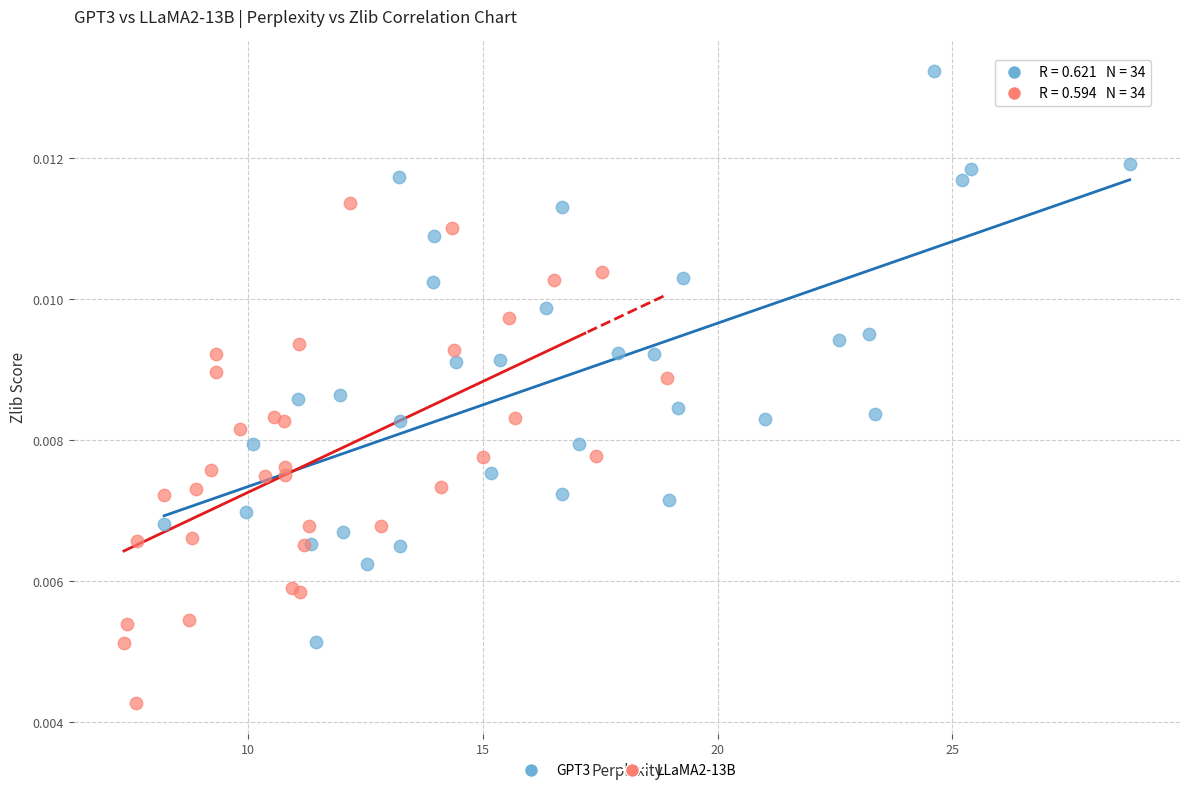

Which series contains the lowest Y value?

LLaMA2-13B